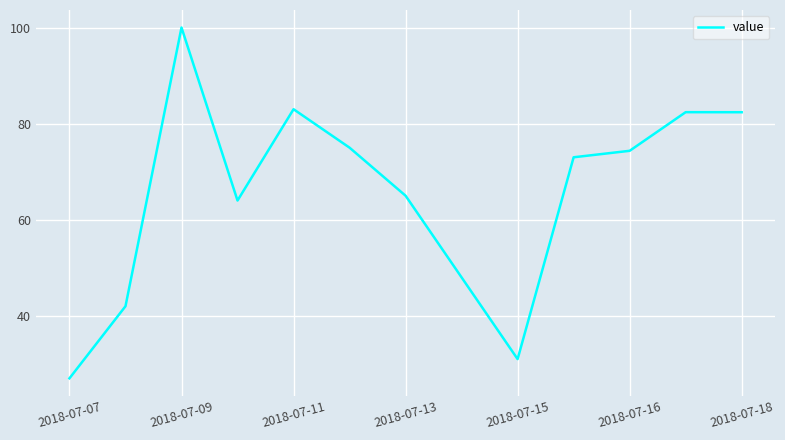

What is the greatest value displayed?

100.0